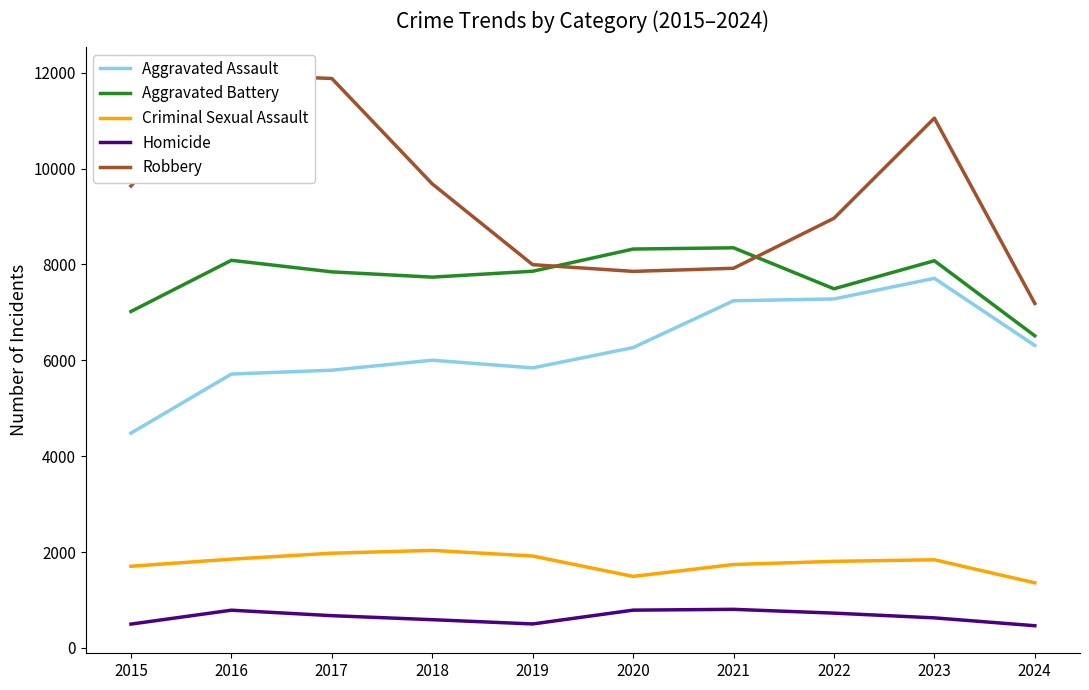

Which series has the widest spread of values?

Robbery